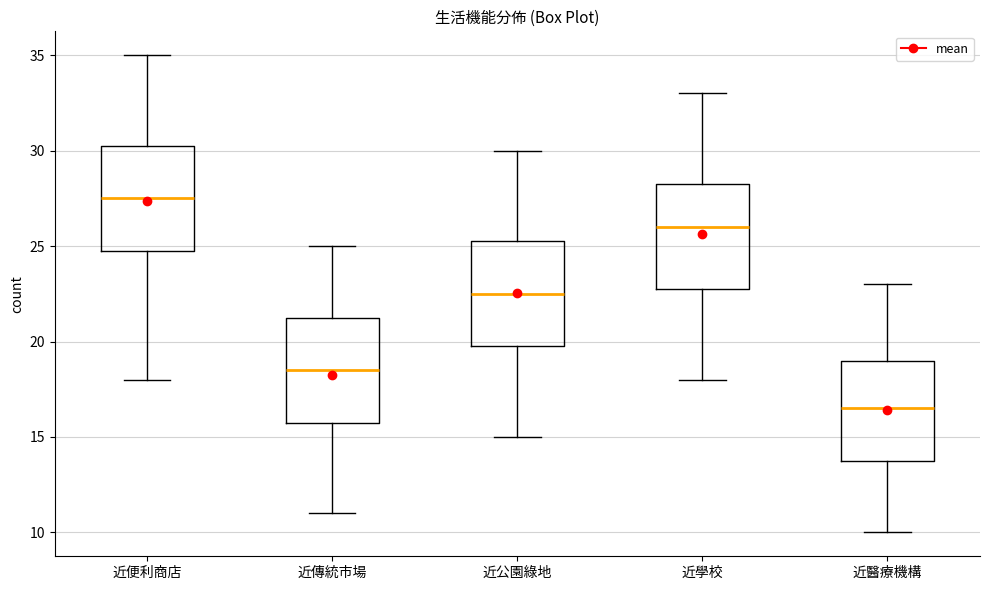

Reading left to right, read every box against the y-axis: the position of its median line, the range the box covers, and the ends of its whiskers. The values are not printed on the chart, so give them approximately, as read against the axis.

近便利商店: median 27.5, box 25.0 to 30.5, whiskers 18.0 to 35.0
近傳統市場: median 18.5, box 16.0 to 21.5, whiskers 11.0 to 25.0
近公園綠地: median 22.5, box 20.0 to 25.5, whiskers 15.0 to 30.0
近學校: median 26.0, box 23.0 to 28.5, whiskers 18.0 to 33.0
近醫療機構: median 16.5, box 14.0 to 19.0, whiskers 10.0 to 23.0